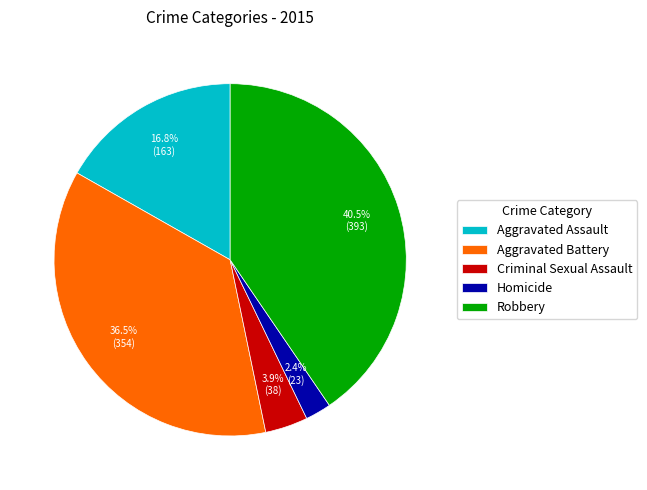

True or false: Homicide accounts for 2% of the total.

True